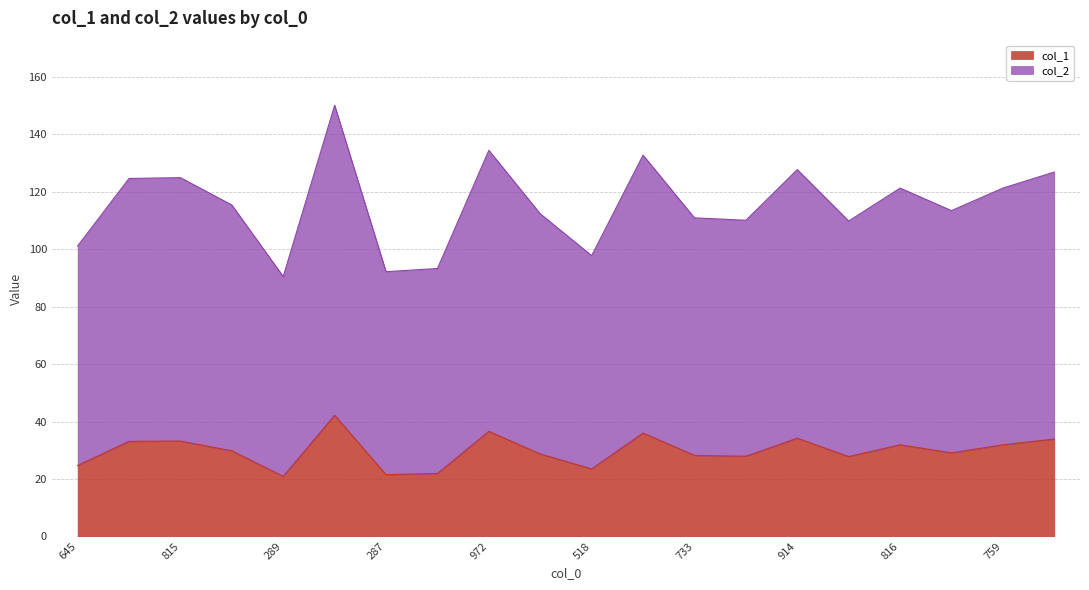

At which label does col_1 first exceed 29?

661